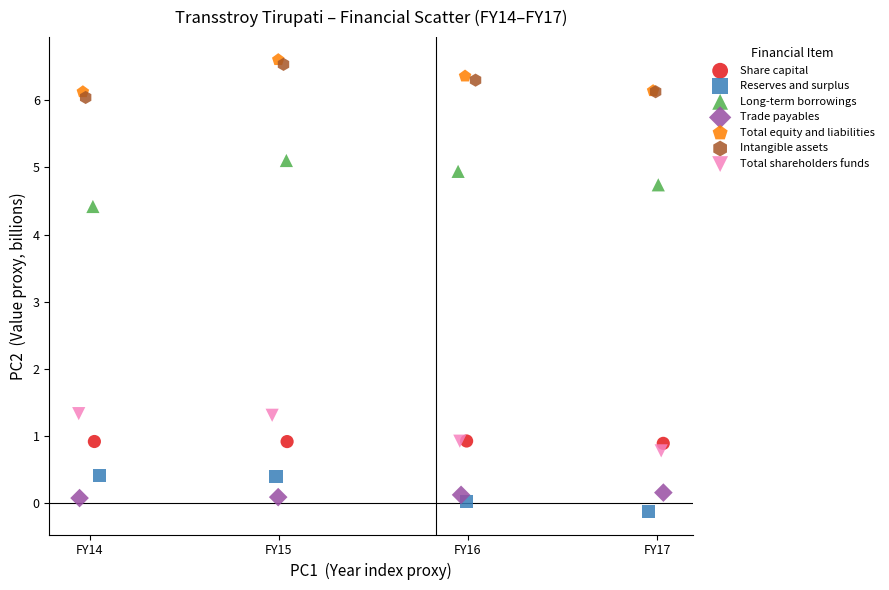

What are all the series names shown in the legend?

Share capital, Reserves and surplus, Long-term borrowings, Trade payables, Total equity and liabilities, Intangible assets, Total shareholders funds